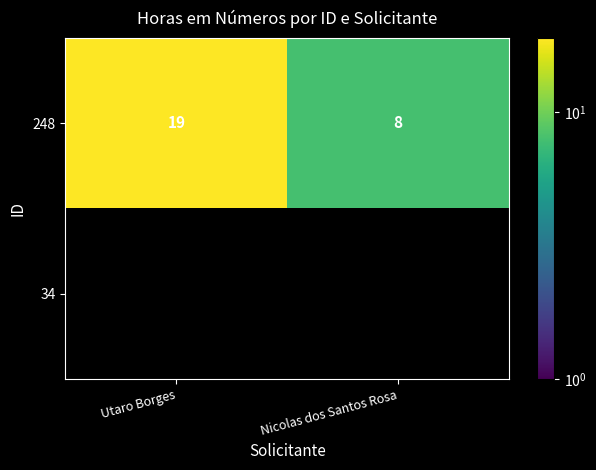

How many distinct data groups are displayed?

2